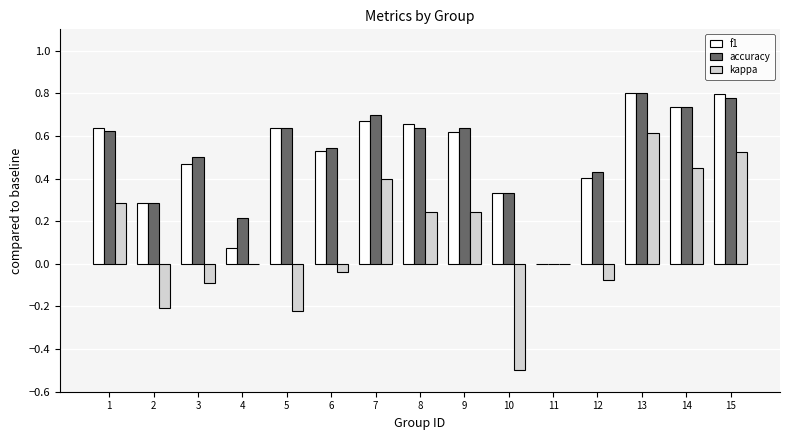

Which category has the highest value in the kappa series?

13